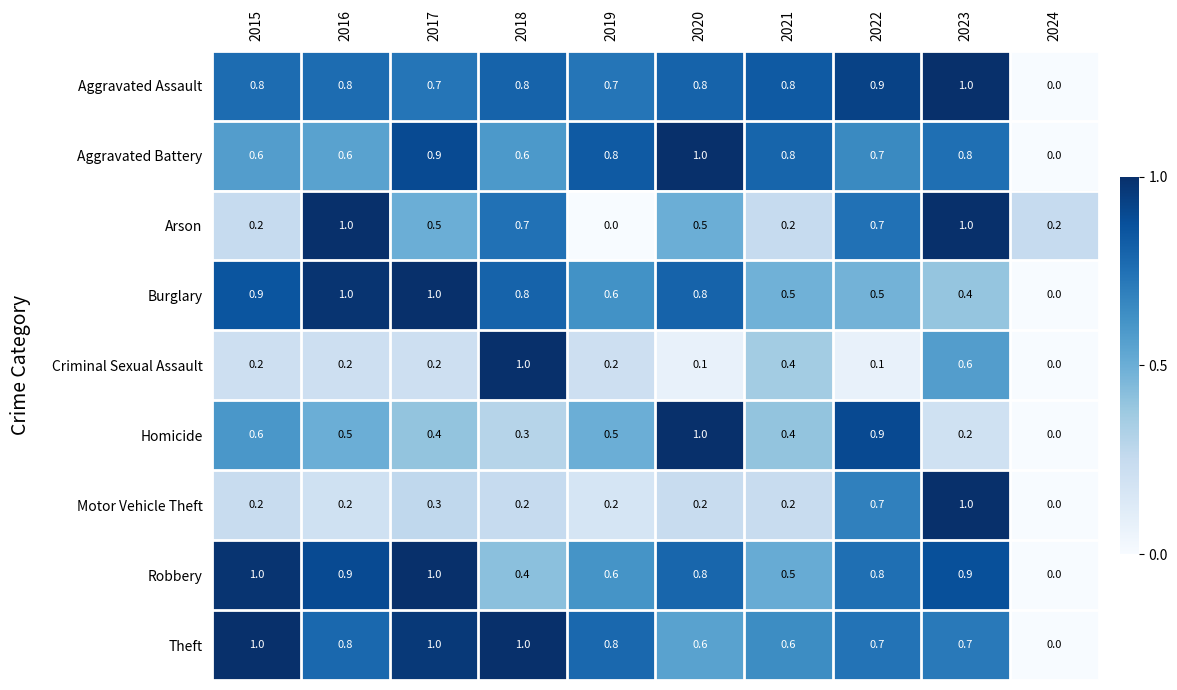

What is the maximum value shown in the chart?

1.0